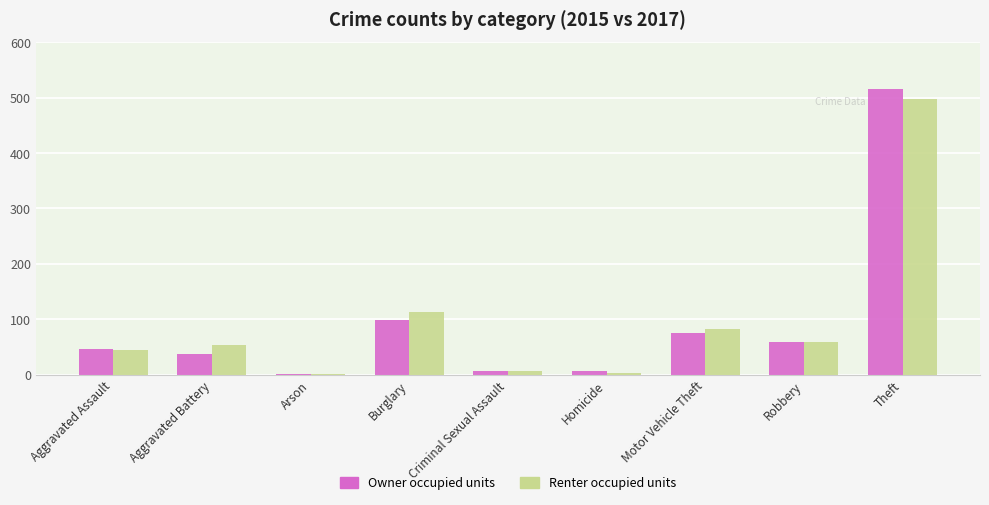

Is the value of Owner occupied units at Arson greater than the value of Renter occupied units at Robbery?

No